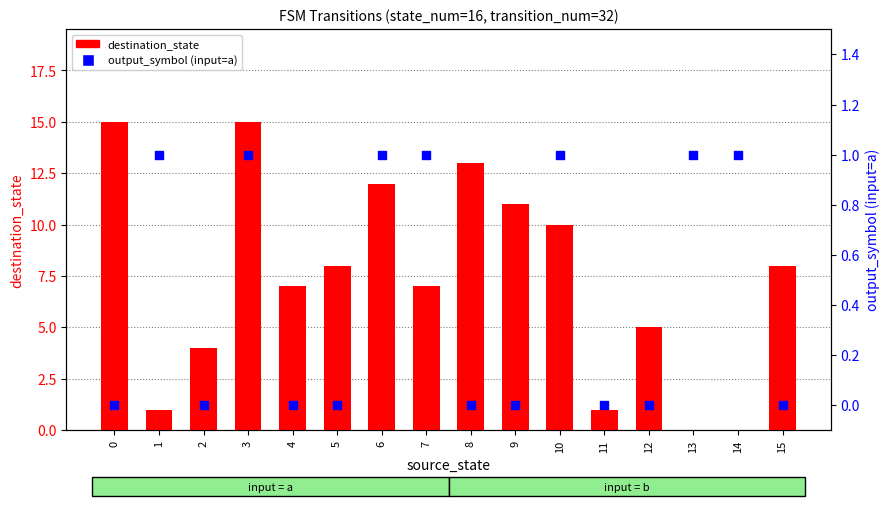

Which series has the largest total across all categories?

destination_state